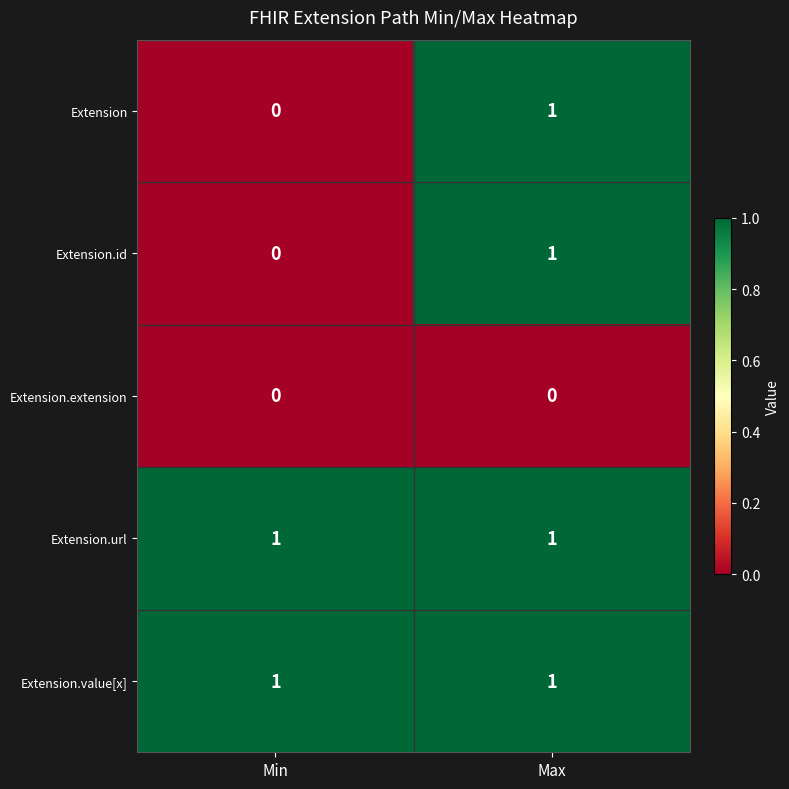

Reading left to right, list all the values displayed in this chart.

Extension: Min=0	Max=1
Extension.id: Min=0	Max=1
Extension.extension: Min=0	Max=0
Extension.url: Min=1	Max=1
Extension.value[x]: Min=1	Max=1